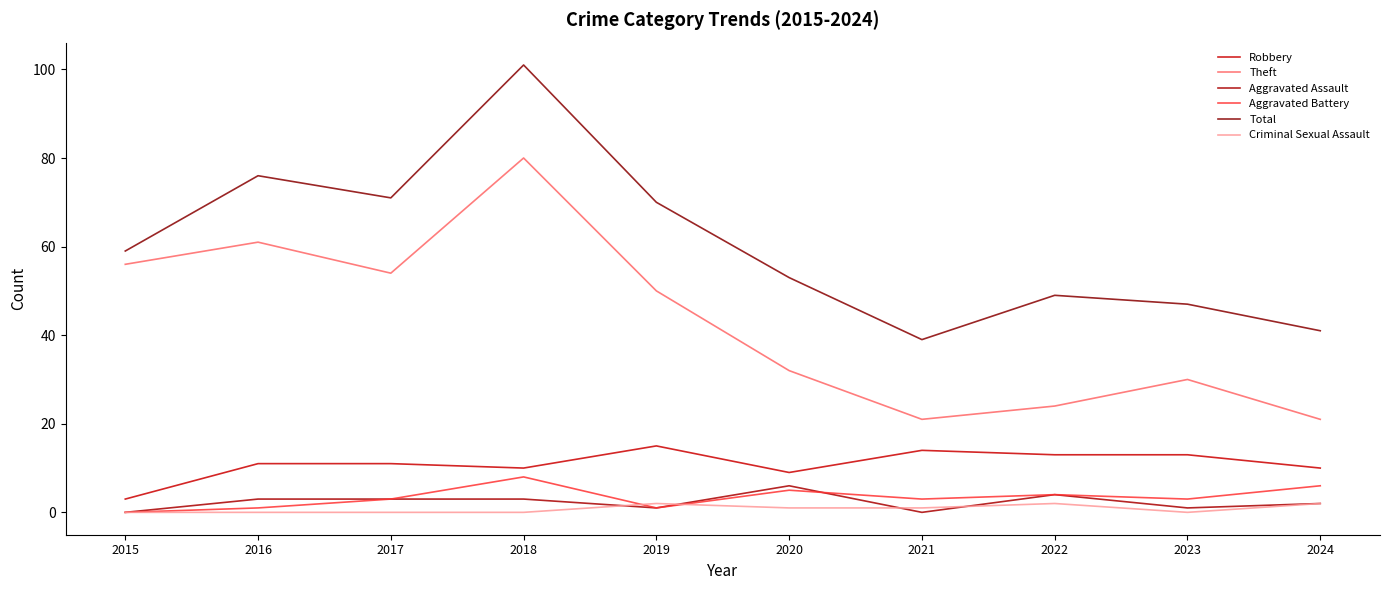

True or false: Aggravated Assault and Robbery intersect in this chart.

False